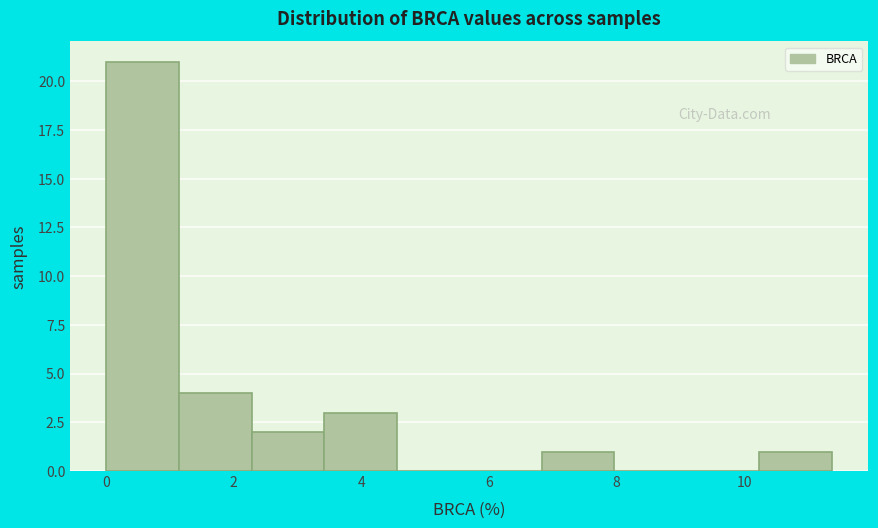

Reading left to right, transcribe this chart: for each bar, give the range it covers on the x-axis and its height. Neither the bar edges nor the heights are printed on the chart, so give them approximately, as read against the axes.

0.0 to 1.2: 21
1.2 to 2.2: 4
2.2 to 3.4: 2
3.4 to 4.6: 3
4.6 to 5.6: 0
5.6 to 6.8: 0
6.8 to 8.0: 1
8.0 to 9.0: 0
9.0 to 10.2: 0
10.2 to 11.4: 1